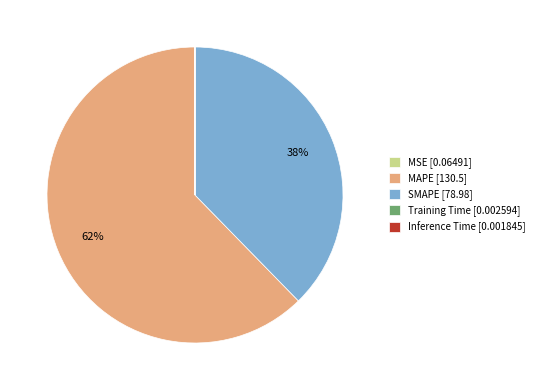

To the nearest percent, what is the difference between the largest and smallest slice percentages?

62%